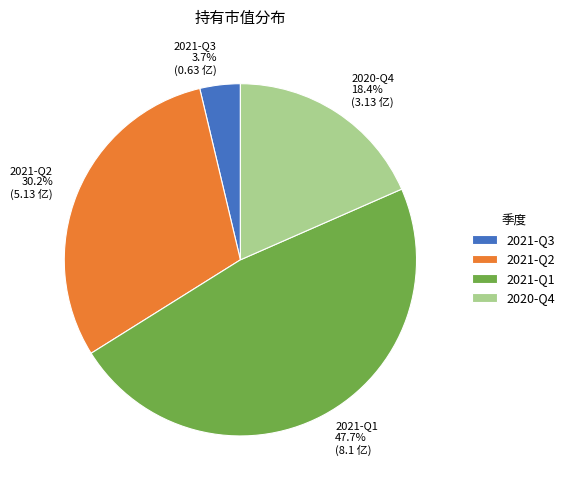

To the nearest percent, what is the difference between the largest and smallest slice percentages?

44%